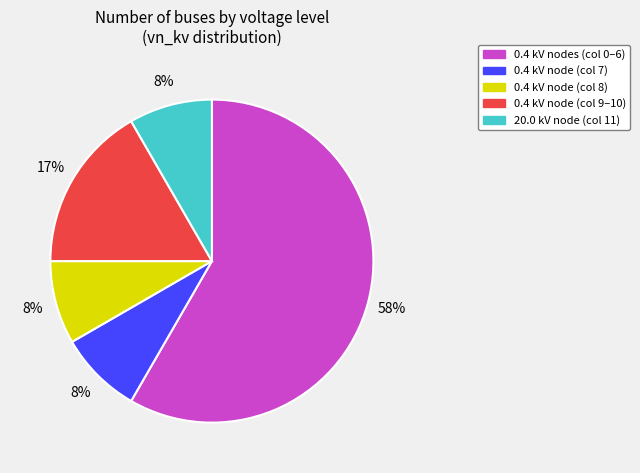

How many slices are in this pie chart?

5